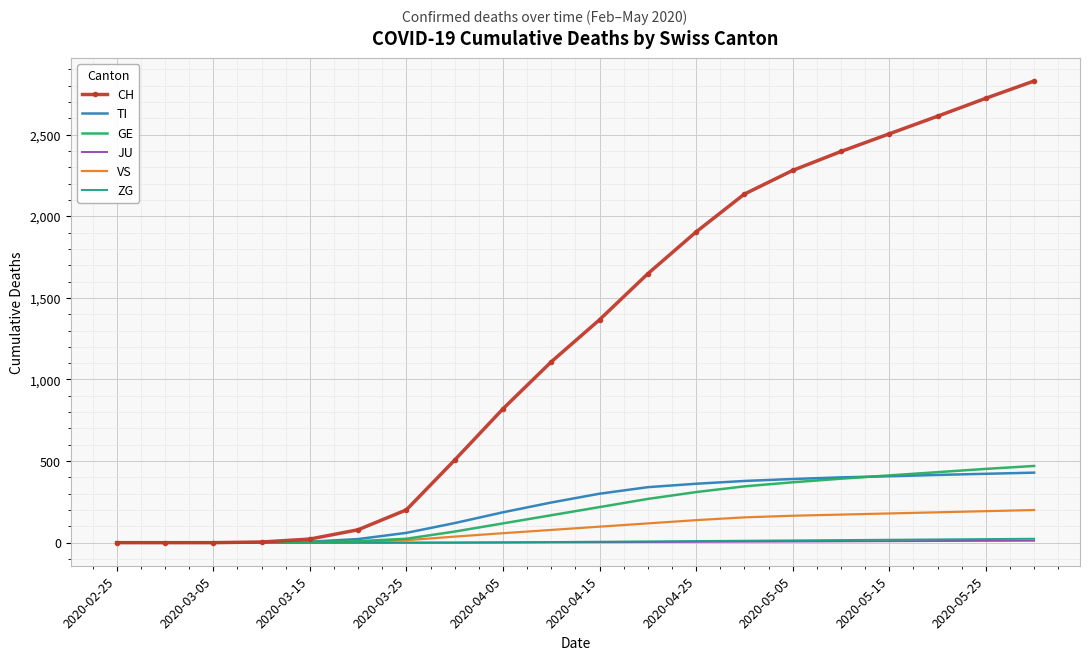

Which series has the largest total across all categories?

CH